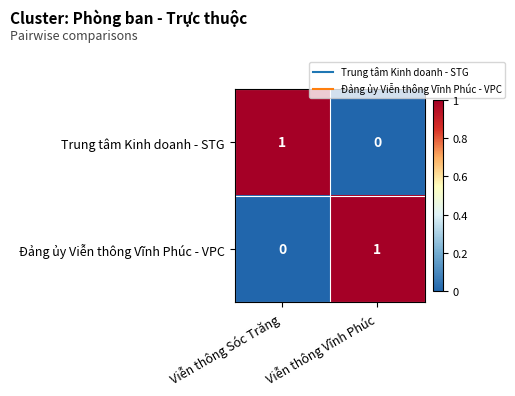

At Viễn thông Vĩnh Phúc, list the series in order from smallest to largest.

Trung tâm Kinh doanh - STG, Đảng ủy Viễn thông Vĩnh Phúc - VPC